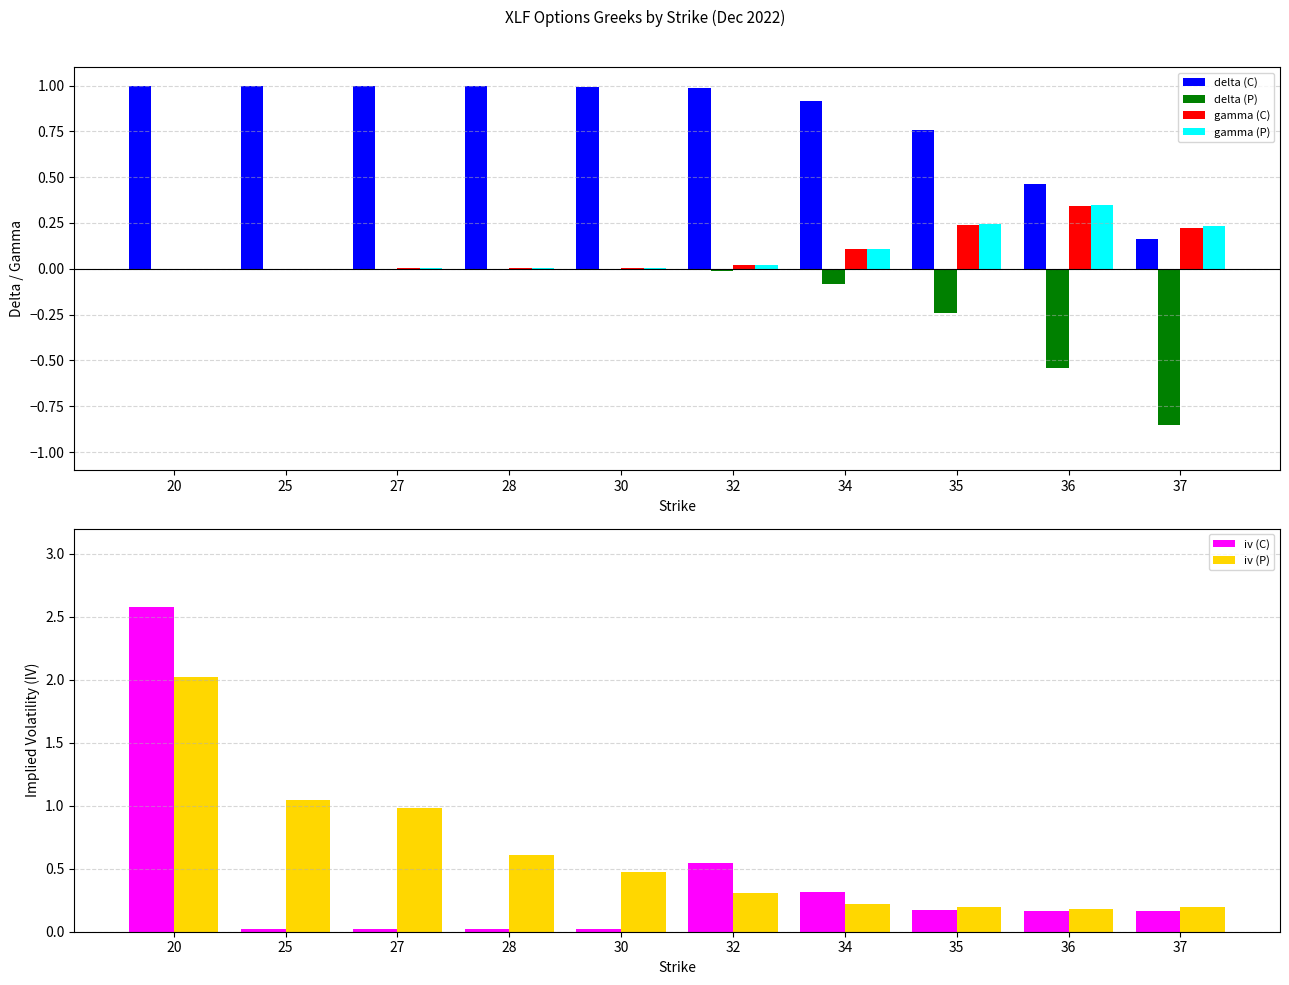

Is the value of gamma (P) at 28 greater than the value of iv (C) at 25?

No